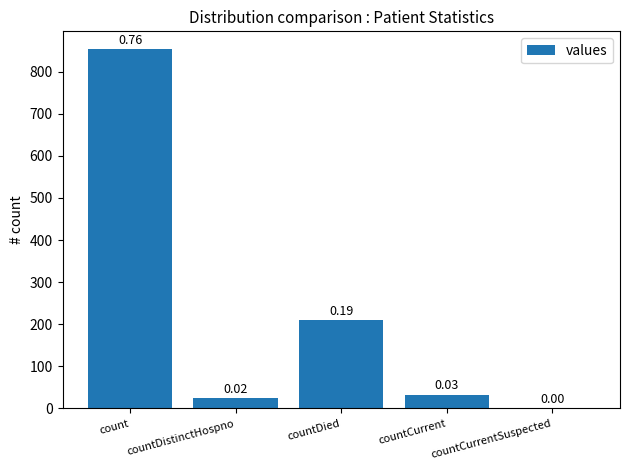

At which label does the data first exceed 33?

count